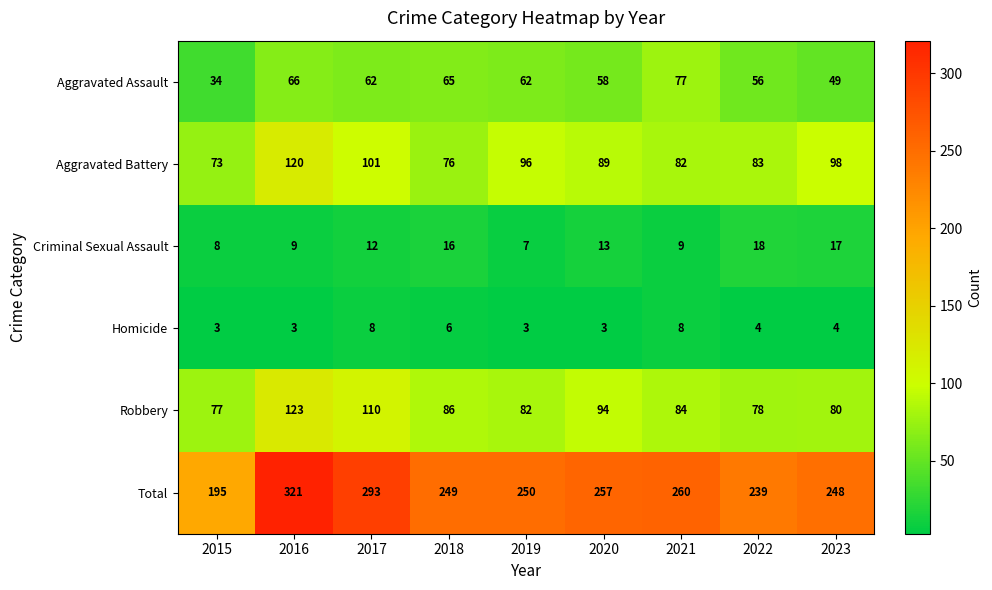

What is the difference between the maximum and second lowest values in the Aggravated Battery series?

44